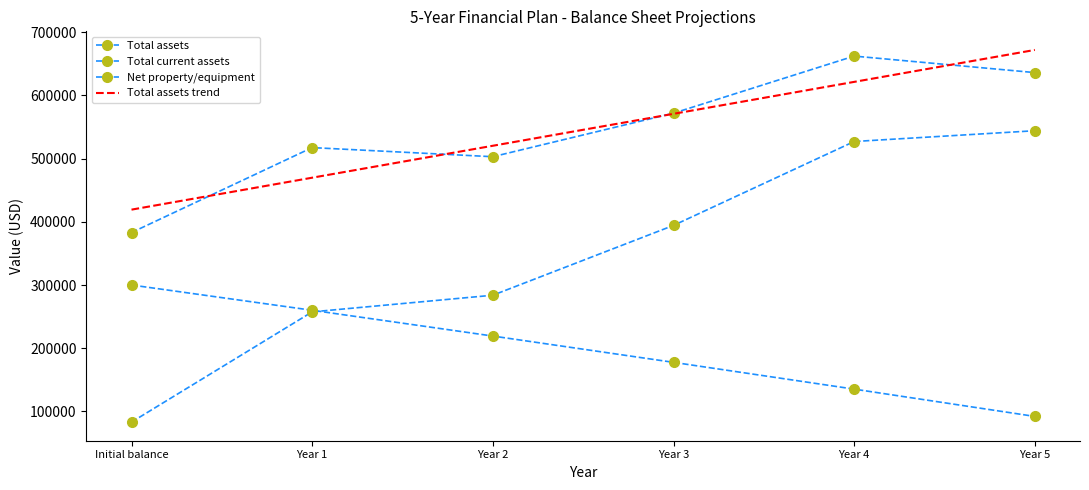

Reading right to left, extract all data points from this chart.

Total assets: Year 5=636167.4	Year 4=662288.6	Year 3=571916.9	Year 2=503016.4	Year 1=517459.3	Initial balance=383000.0
Total current assets: Year 5=544167.4	Year 4=527088.6	Year 3=394316.9	Year 2=283816.4	Year 1=257459.3	Initial balance=83000.0
Net property/equipment: Year 5=92000.0	Year 4=135200.0	Year 3=177600.0	Year 2=219200.0	Year 1=260000.0	Initial balance=300000.0
Total assets trend: Year 5=672014.7	Year 4=621465.4	Year 3=570916.1	Year 2=520366.8	Year 1=469817.5	Initial balance=419268.2